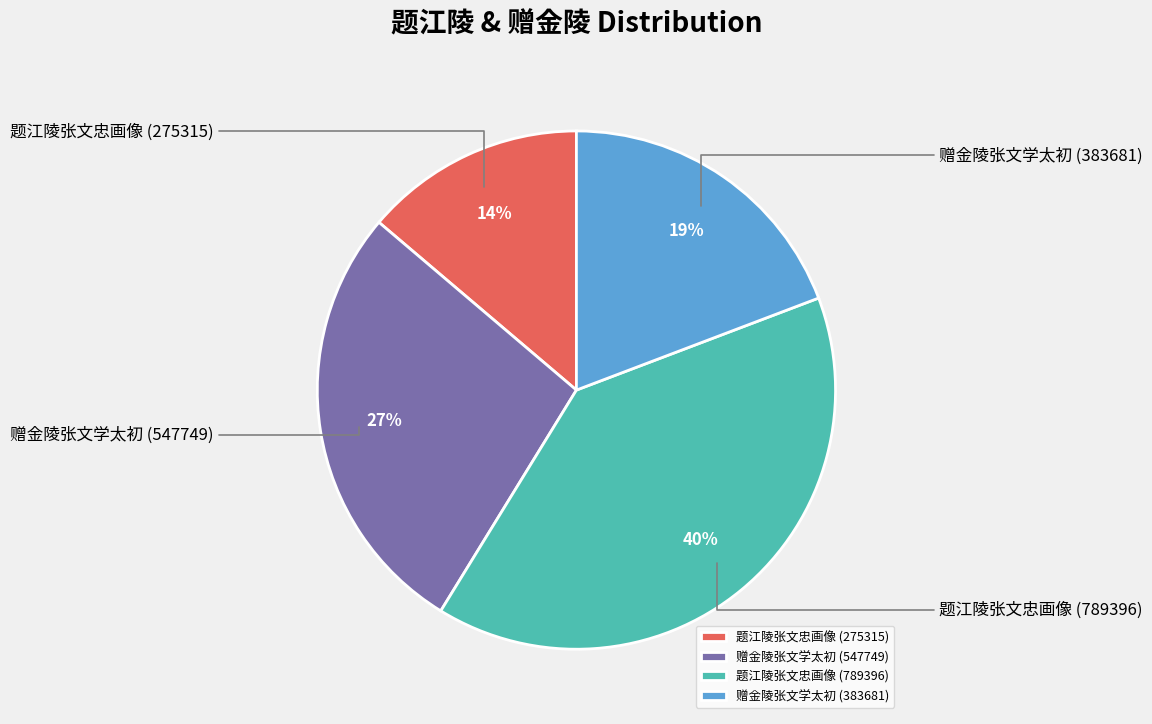

Approximately how many times larger is the value at 题江陵张文忠画像 (789396) compared to 题江陵张文忠画像 (275315)?

2.9